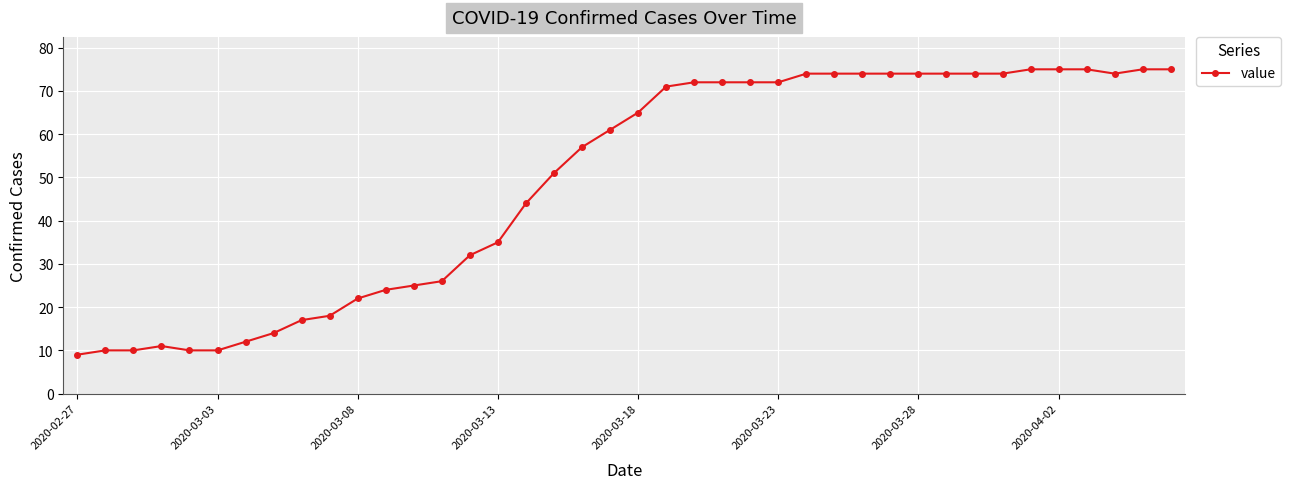

What is the average value?

49